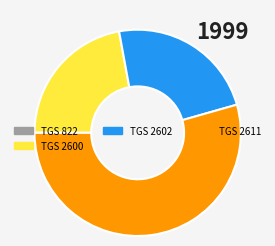

Which slice is the largest?

TGS 2611